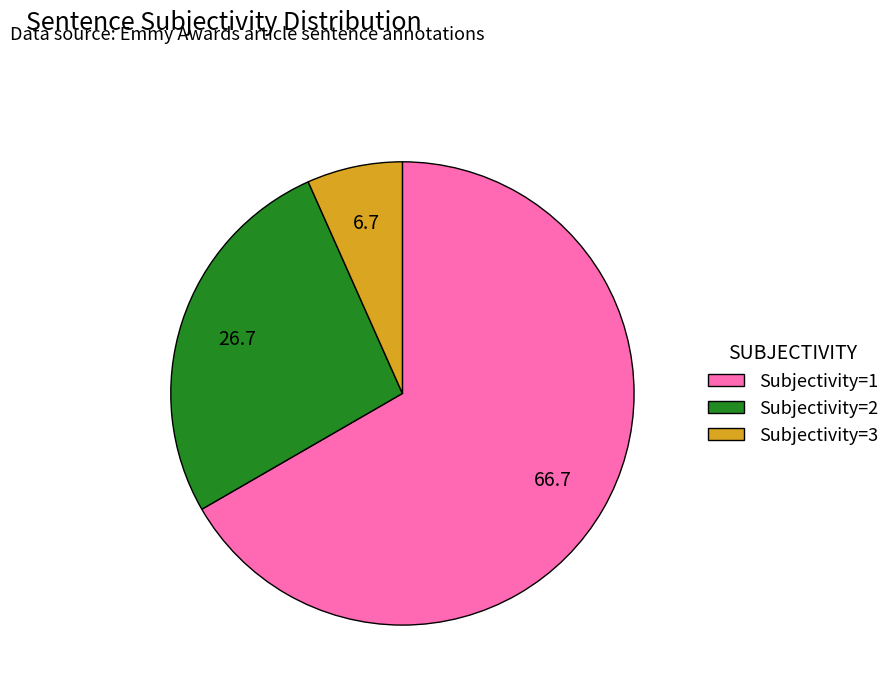

Is it true that Subjectivity=3 is 7% of the pie?

True